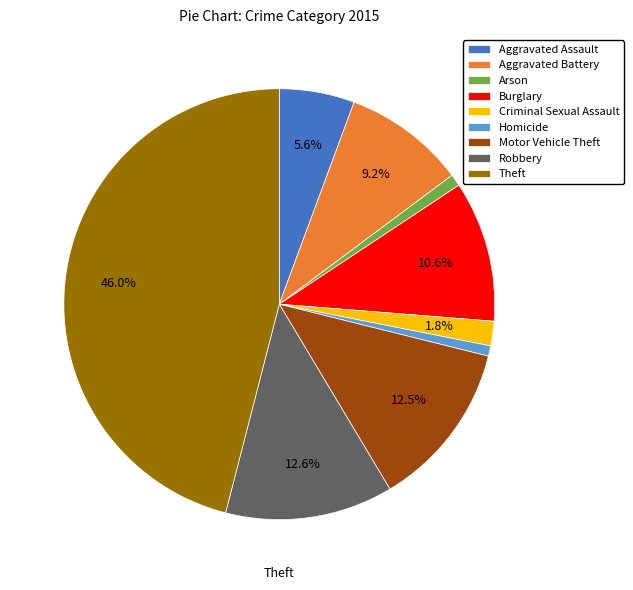

Does Arson account for over 50% of the chart?

No